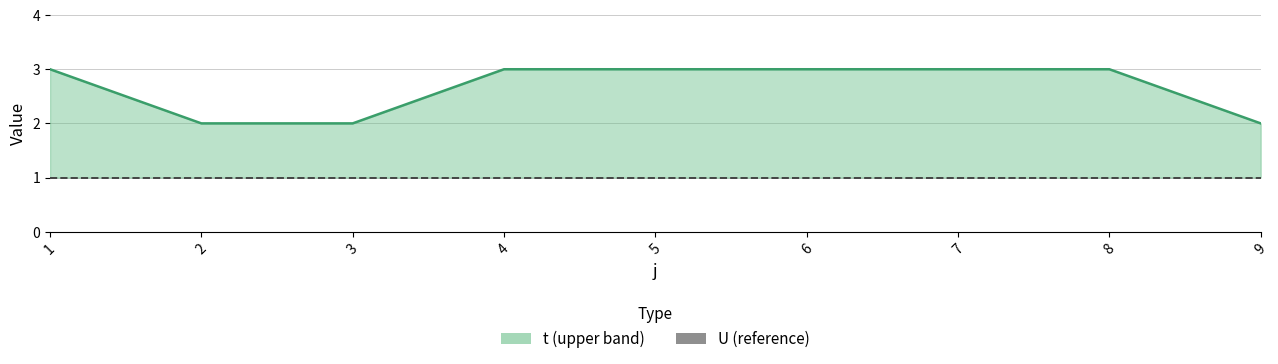

What is the value of the U point at the 8th from the left?

1